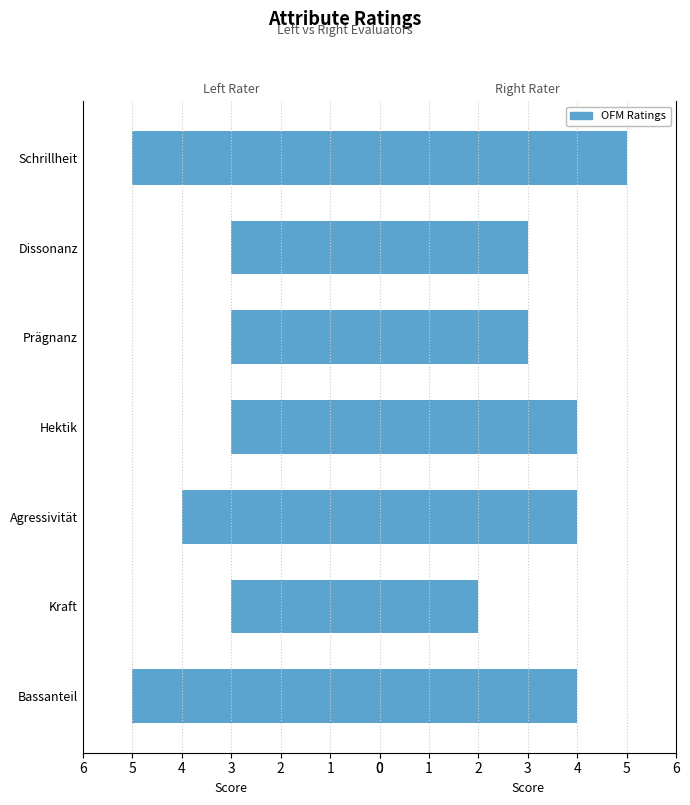

Which series has the widest spread of values?

col_17 (Right)